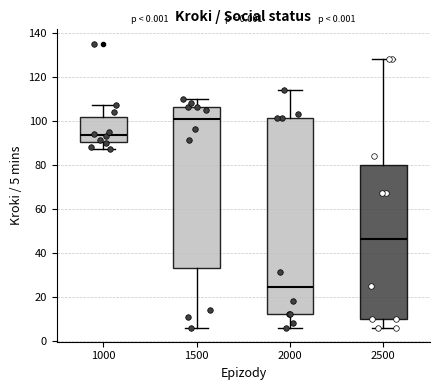

Reading left to right, read every box against the y-axis: the position of its median line, the range the box covers, and the ends of its whiskers. The values are not printed on the chart, so give them approximately, as read against the axis.

1000: median 94, box 90 to 102, whiskers 88 to 108
1500: median 100, box 34 to 106, whiskers 6 to 110
2000: median 24, box 12 to 102, whiskers 6 to 114
2500: median 46, box 10 to 80, whiskers 6 to 128